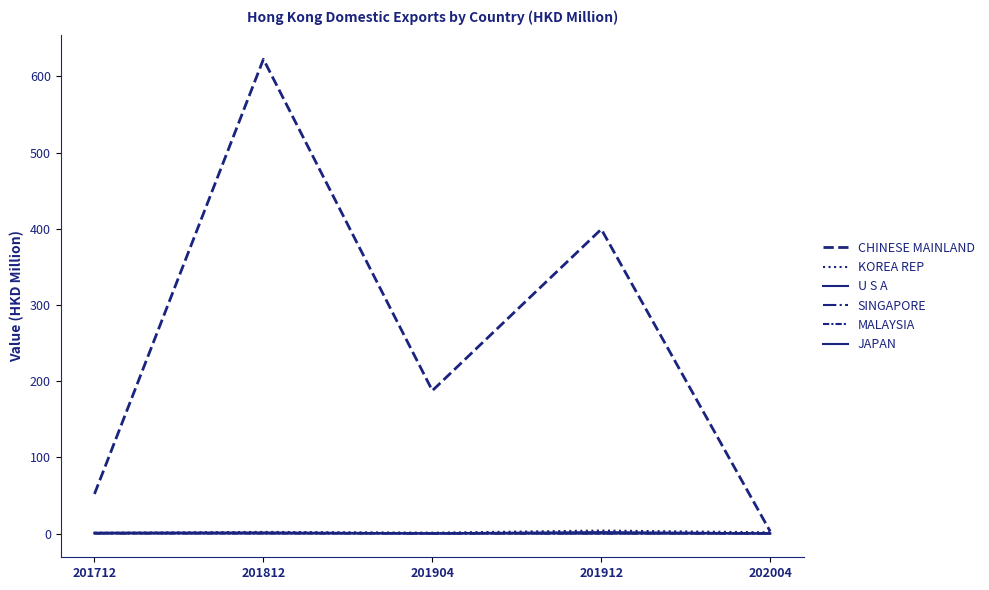

How many intersections are there between JAPAN and SINGAPORE?

2